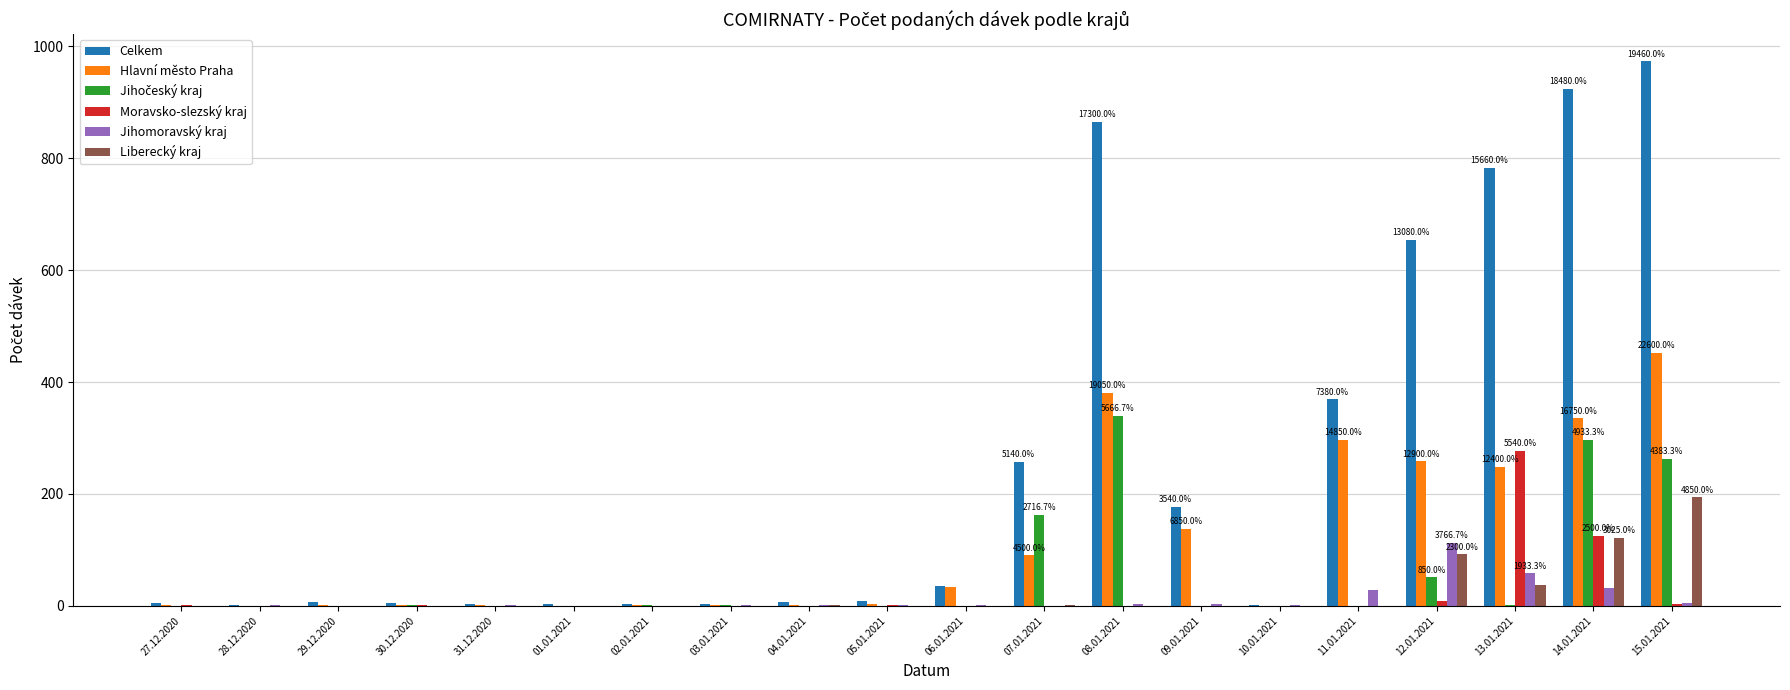

True or false: Celkem has a value of 257 at 07.01.2021.

True